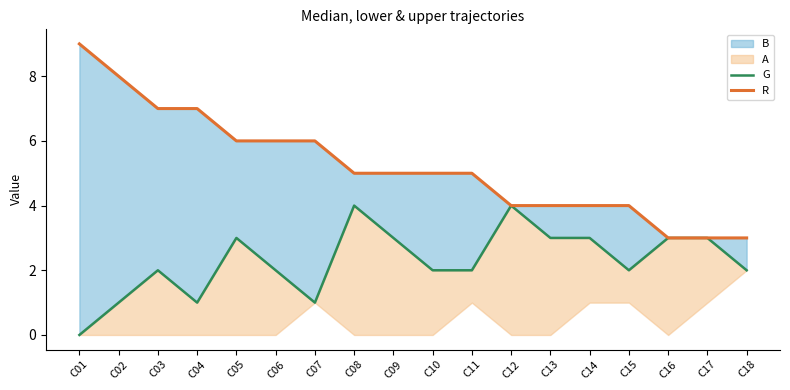

The G series shows 1 at C14. True or false?

False